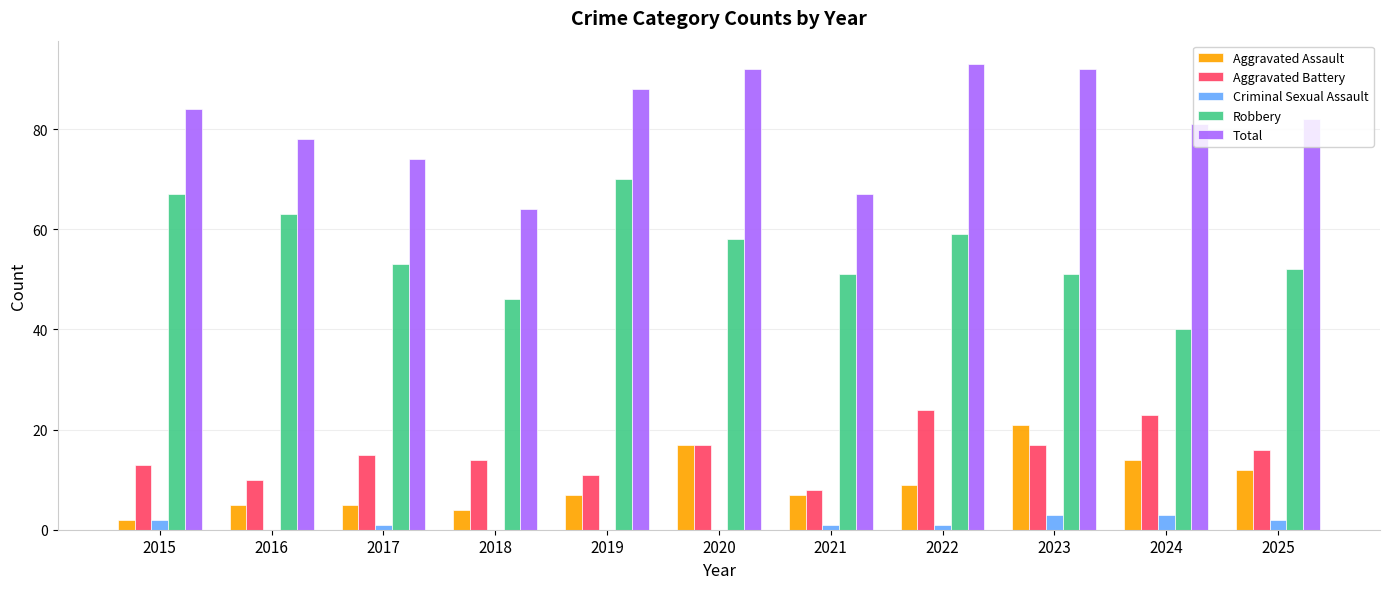

Reading left to right, list all the values displayed in this chart.

Aggravated Assault: 2	5	5	4	7	17	7	9	21	14	12
Aggravated Battery: 13	10	15	14	11	17	8	24	17	23	16
Criminal Sexual Assault: 2	0	1	0	0	0	1	1	3	3	2
Robbery: 67	63	53	46	70	58	51	59	51	40	52
Total: 84	78	74	64	88	92	67	93	92	81	82